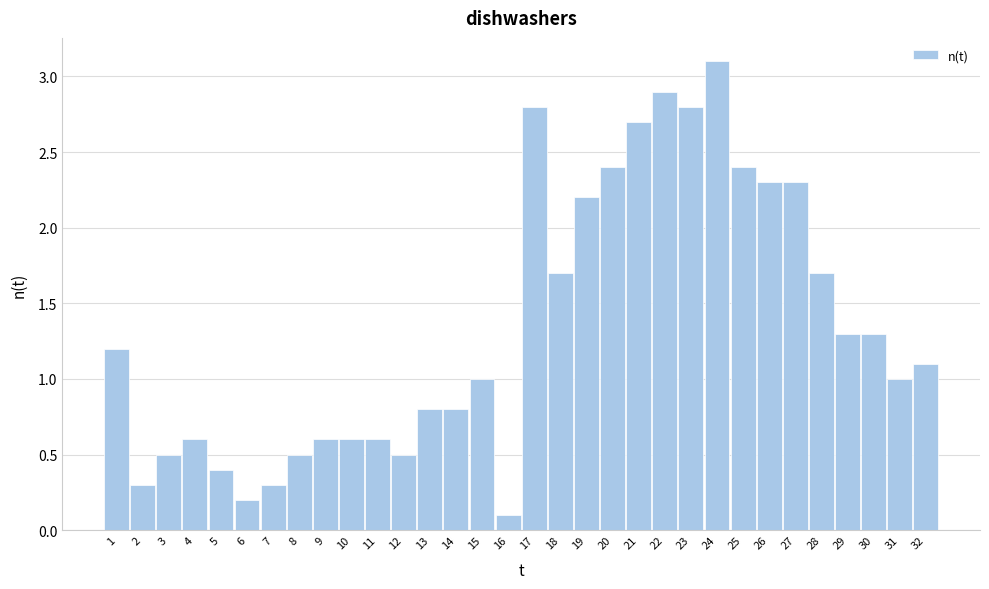

Is it true that the value at 27 is 2.3?

True